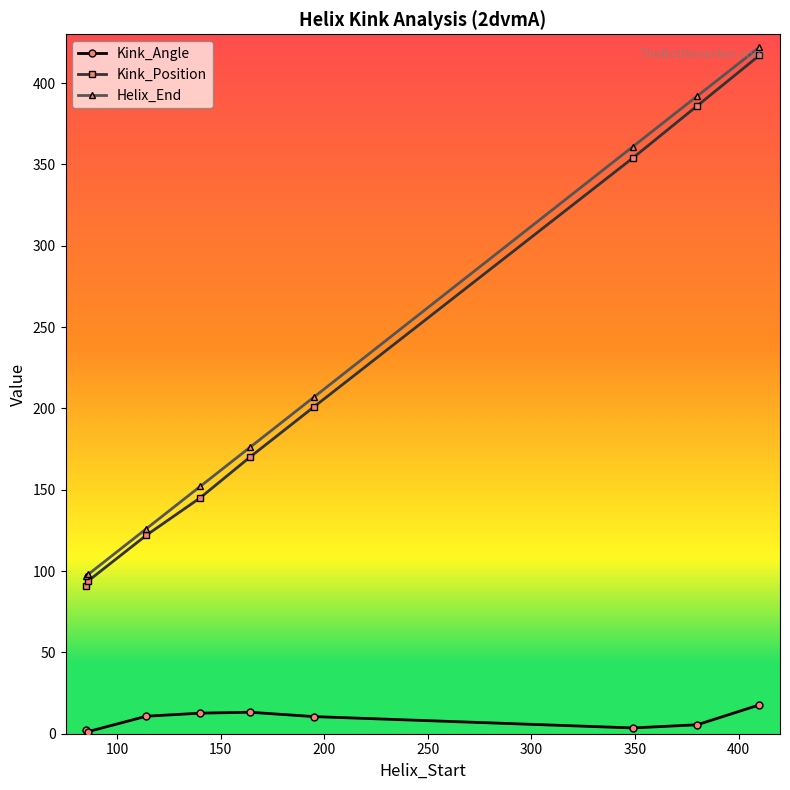

Does the chart have visible grid lines?

No